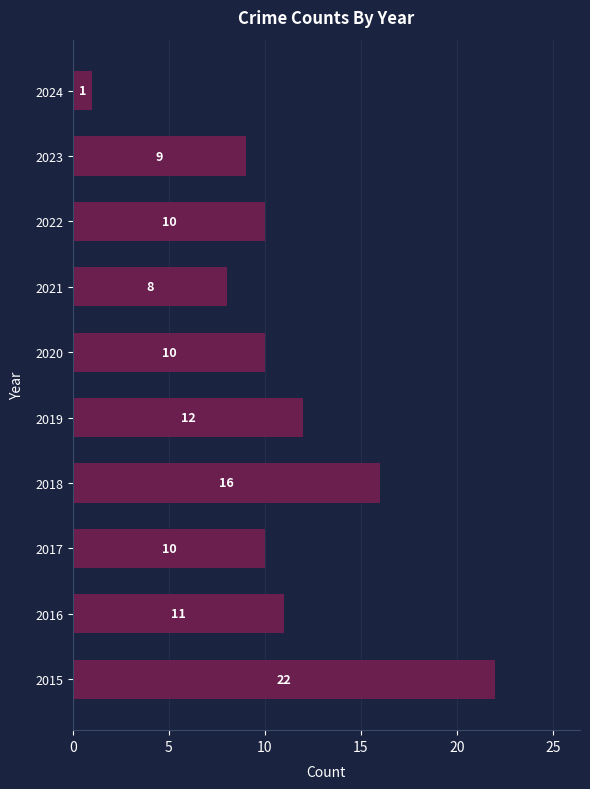

Approximately how many times larger is the value at 2017 compared to 2015?

0.5